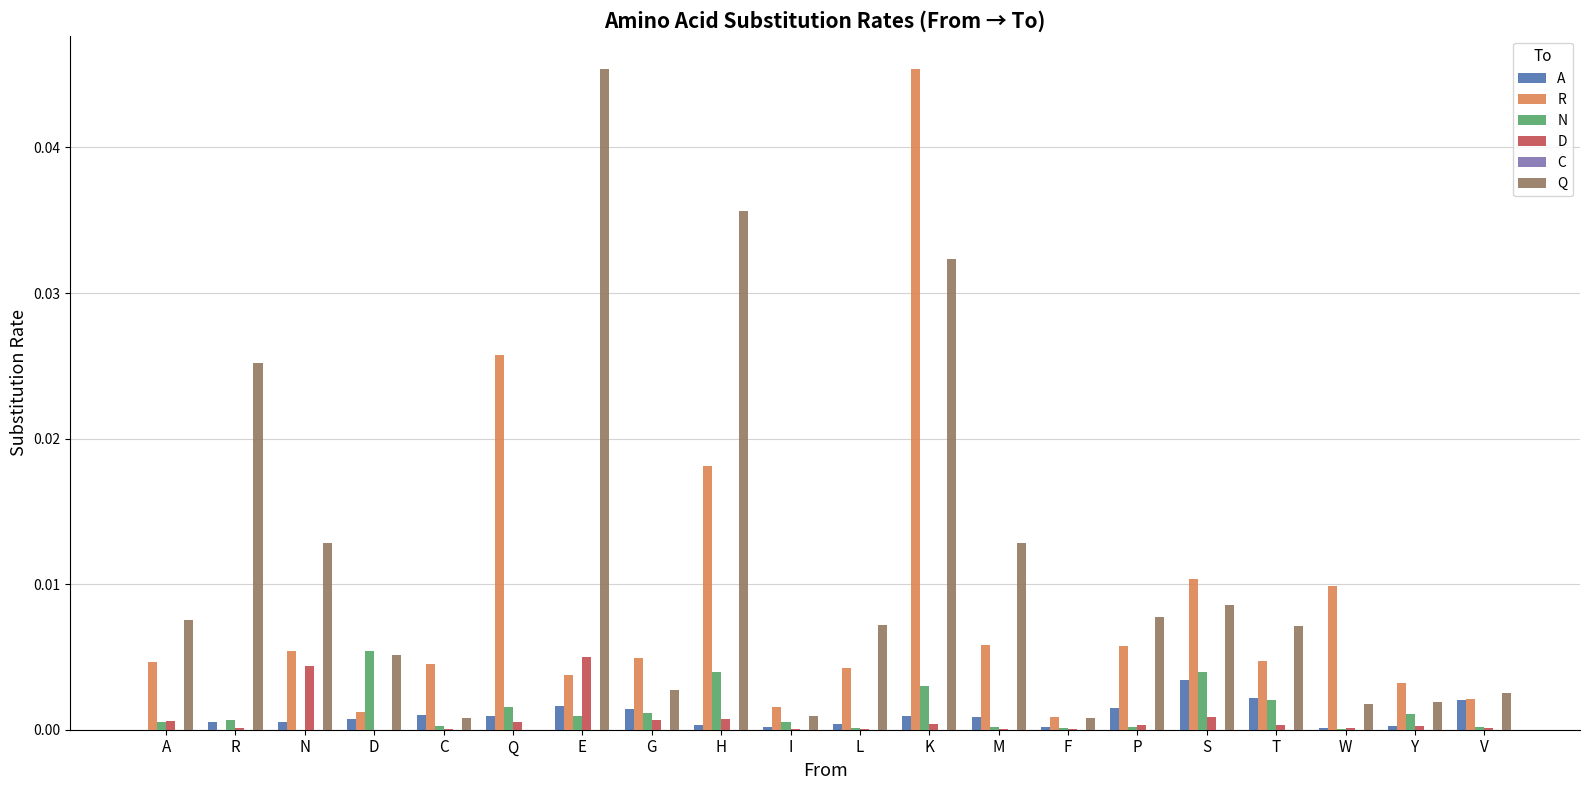

At which category is the sum across all series the highest?

K